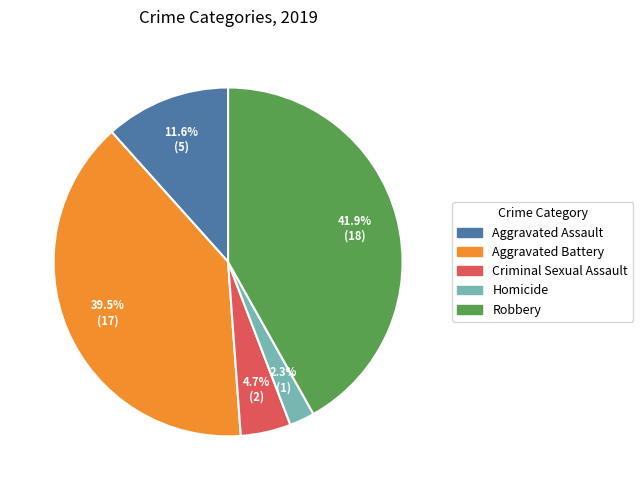

True or false: Aggravated Assault accounts for 12% of the total.

True